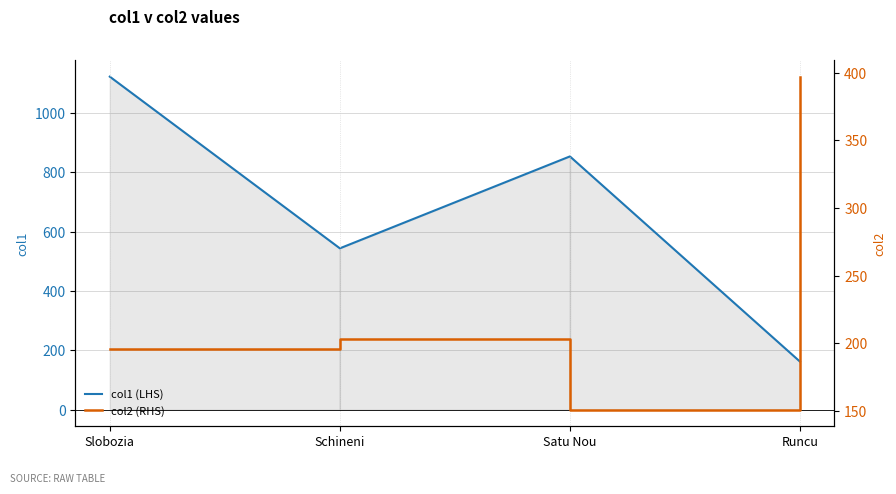

What is the value of the col2 (RHS) point at the 3rd from the left?

151